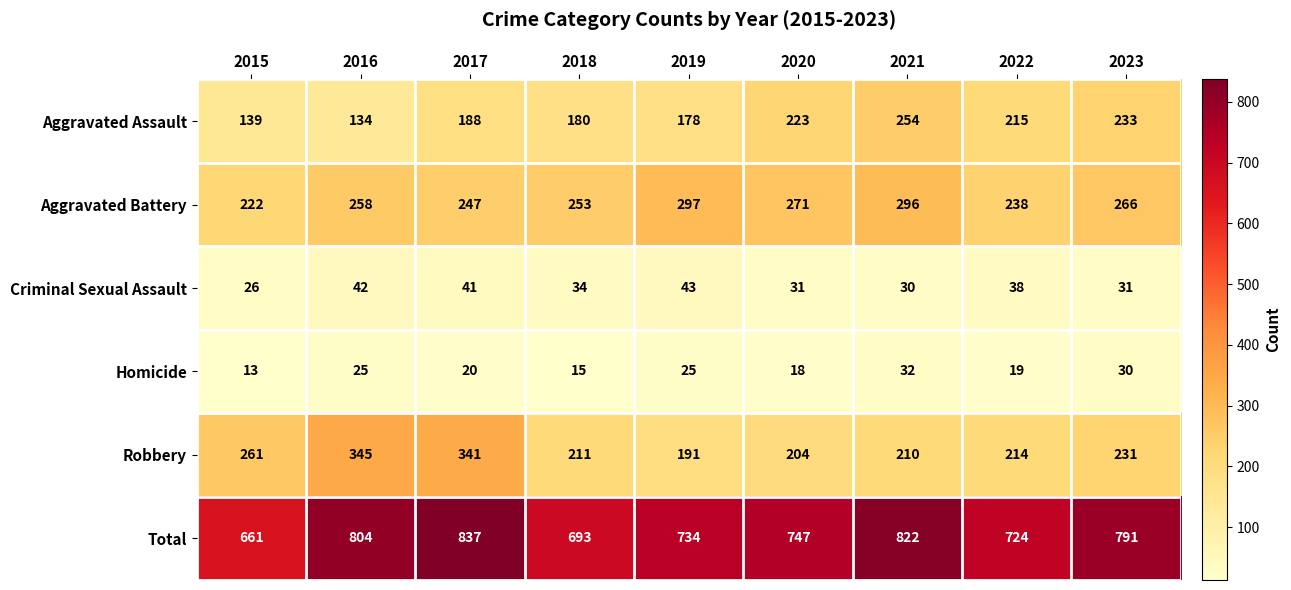

True or false: Homicide has a value of 20 at 2017.

True